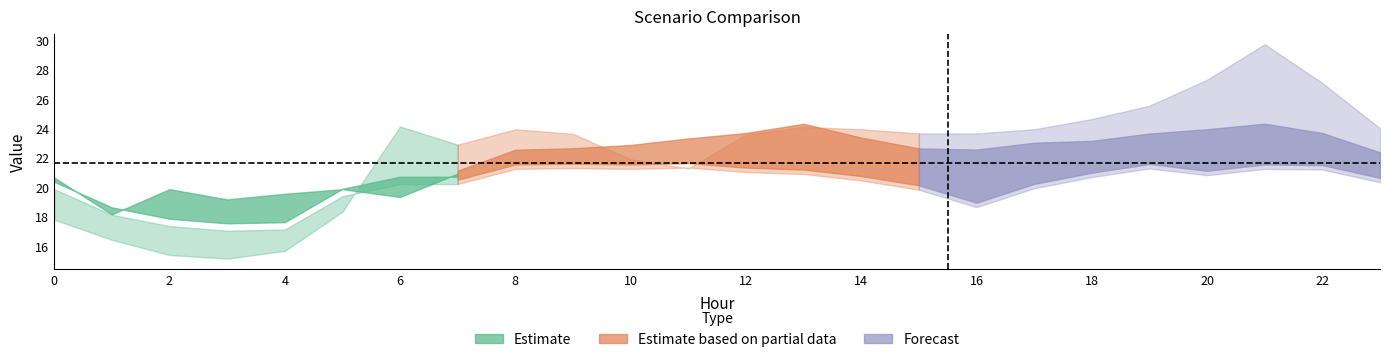

How many lines are shown in the chart?

3